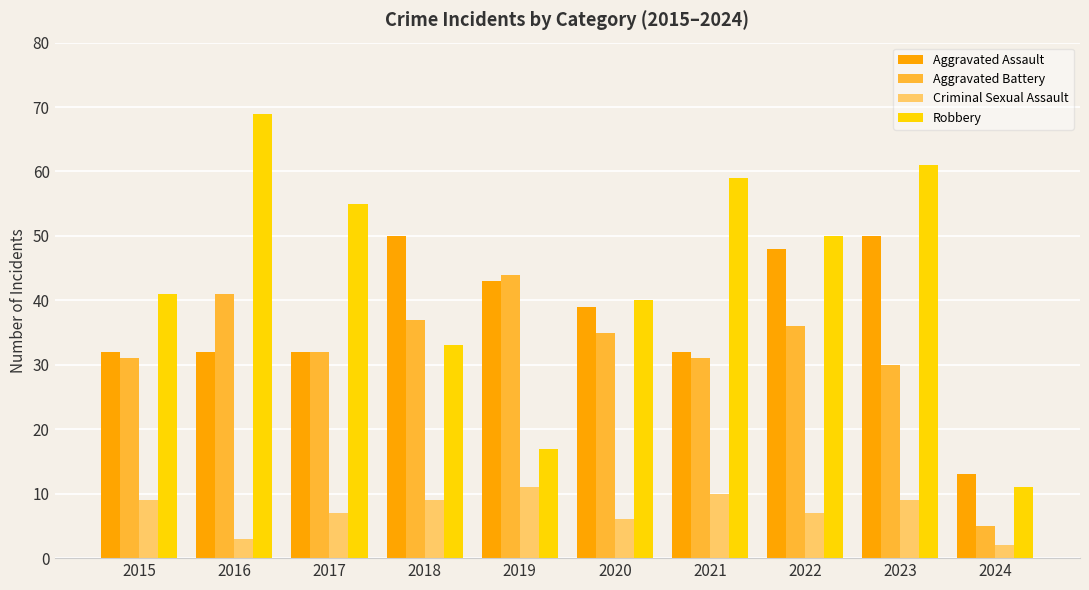

How many Criminal Sexual Assault values are between 6 and 9?

6